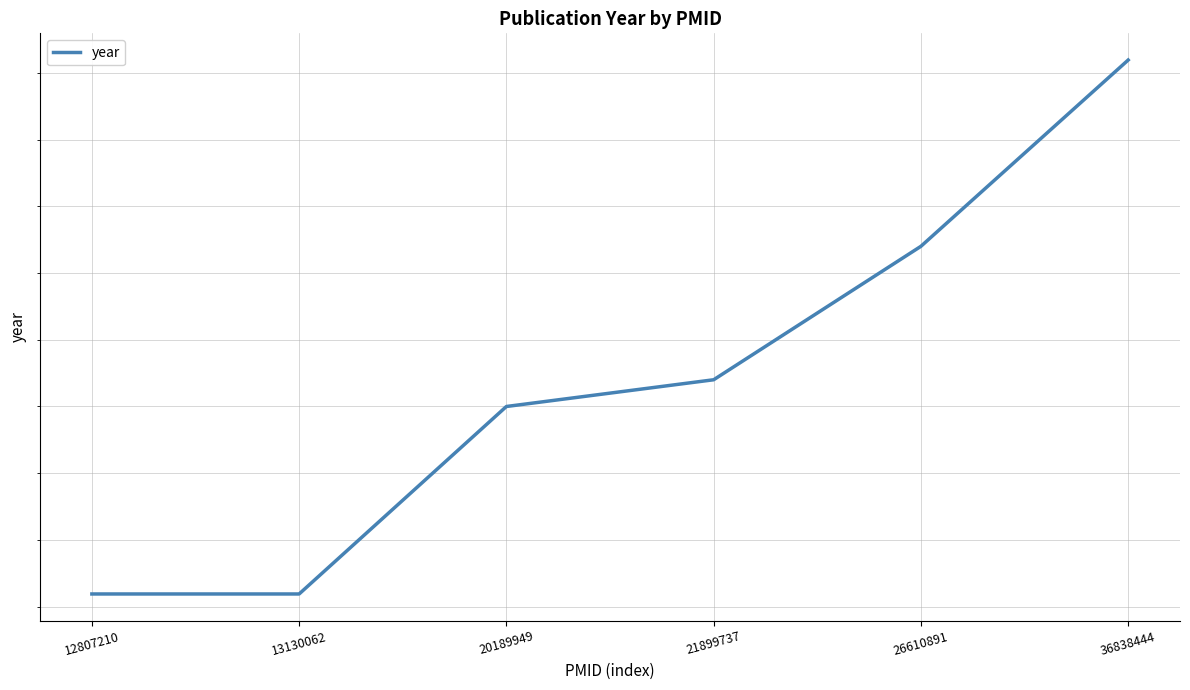

What is the sum of the values at 21899737 and 13130062?

4014